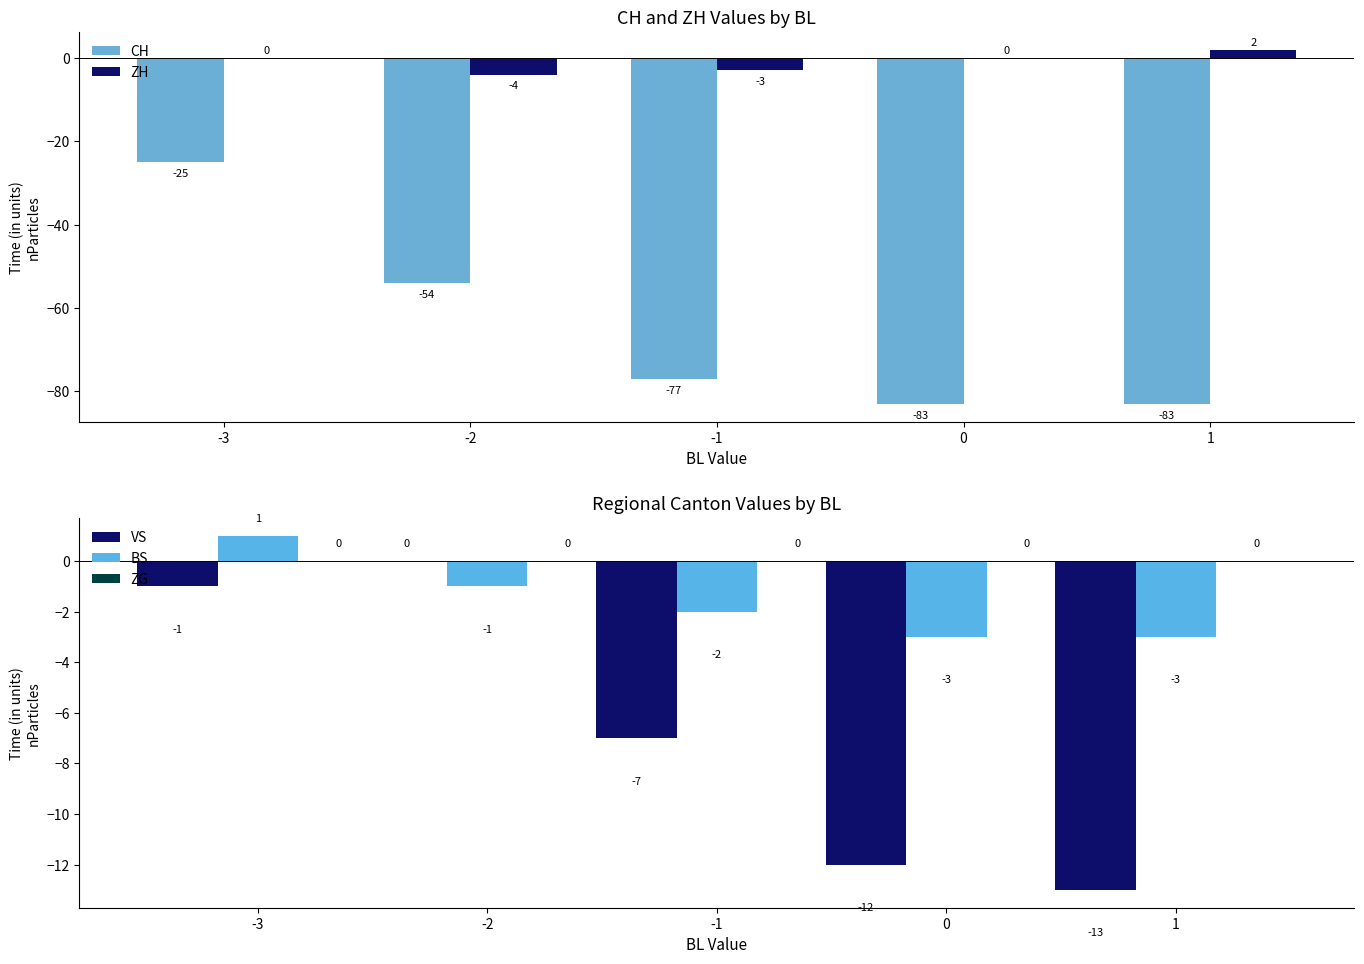

Rank the categories by VS value from lowest to highest.

1, 0, -1, -3, -2